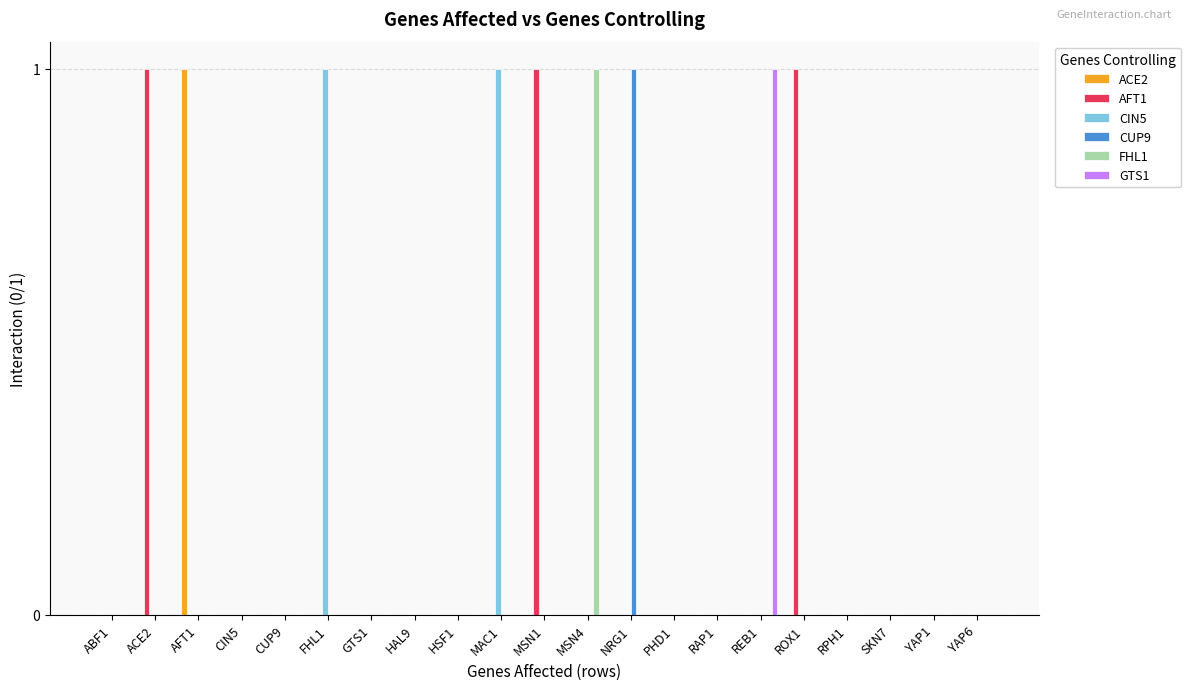

How many data points does each series have?

21